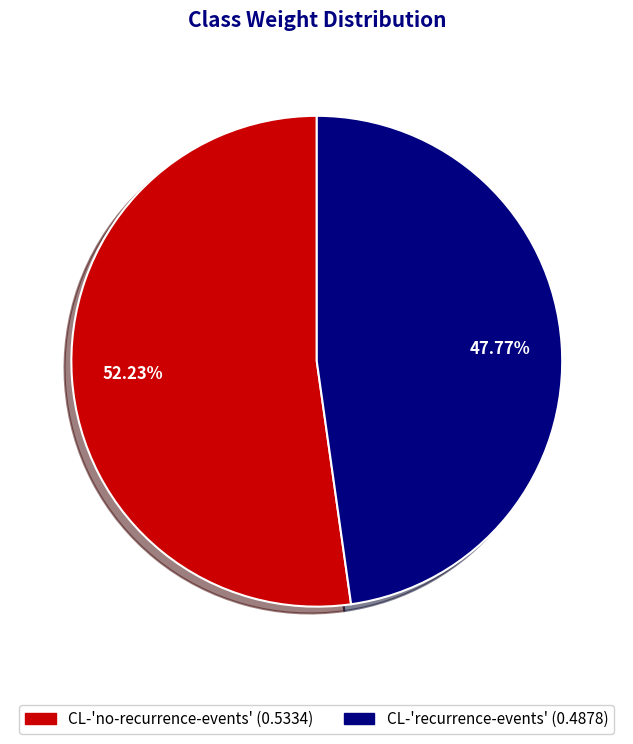

What percentage is the CL-'recurrence-events' slice, to the nearest percent?

48%